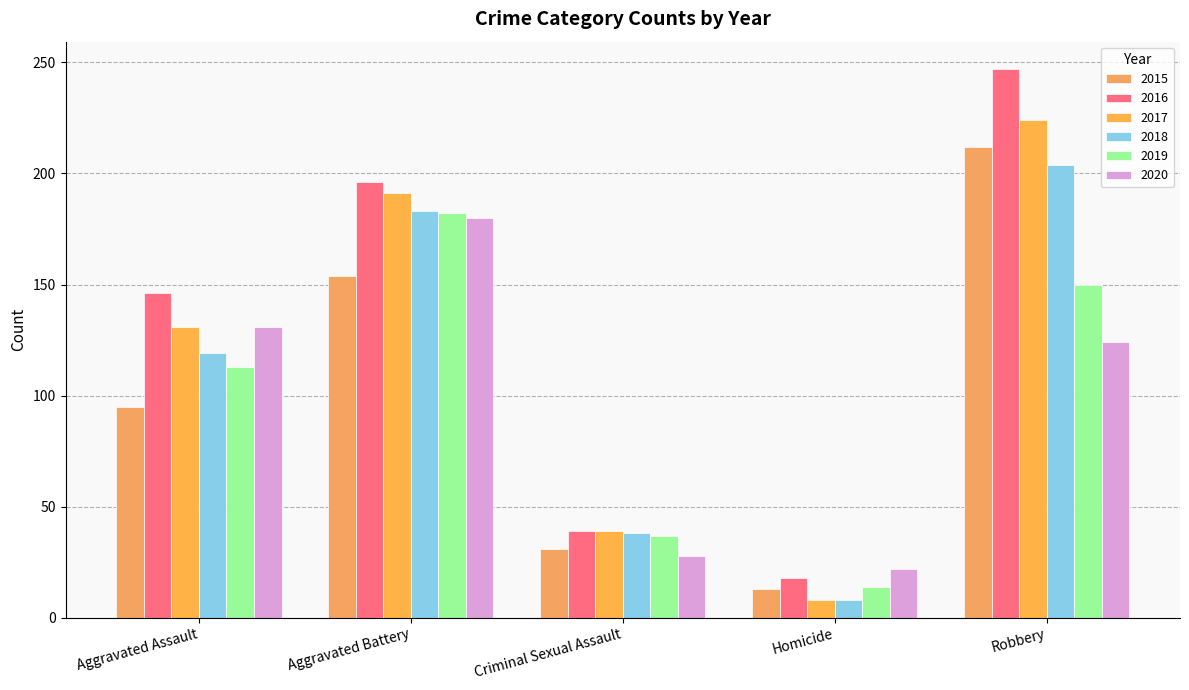

At which label does 2016 reach its minimum?

Homicide